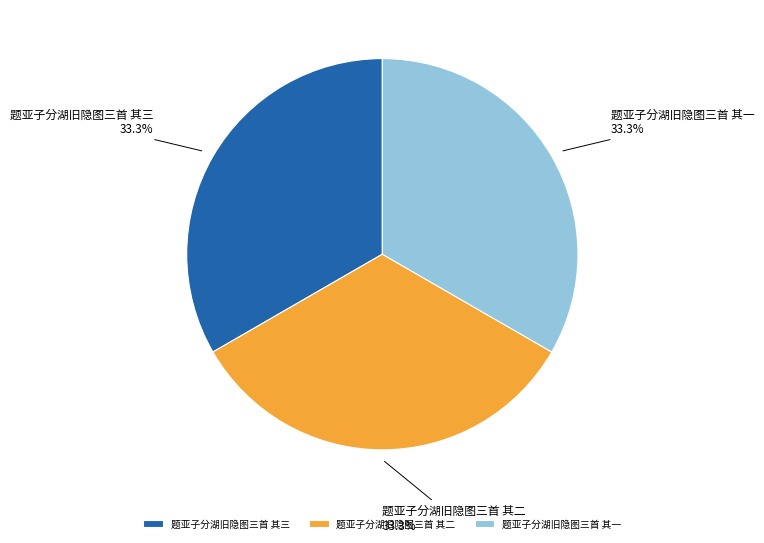

How many segments does this pie chart have?

3